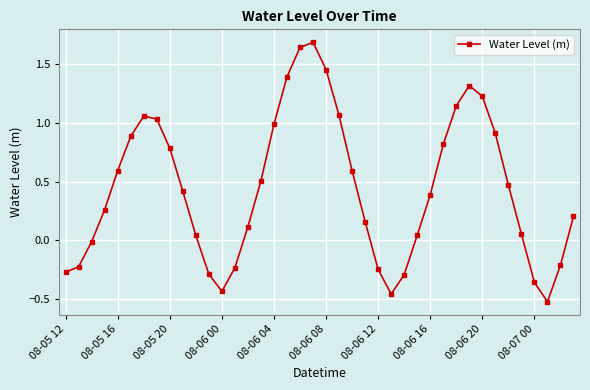

How many interior local peaks (higher than both neighbors) does the data have?

3